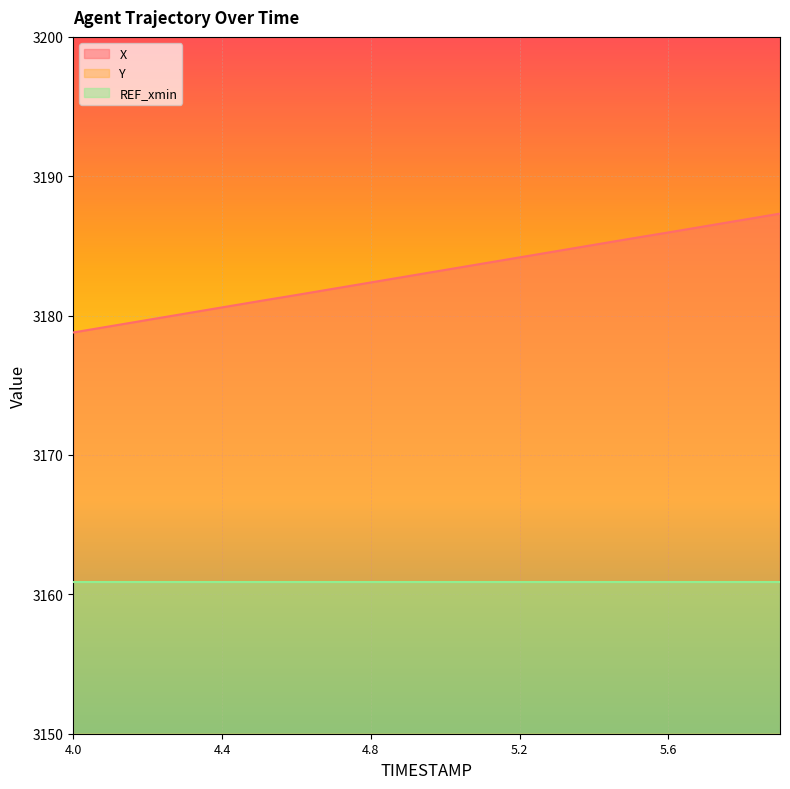

What position from the left is 4.8?

9